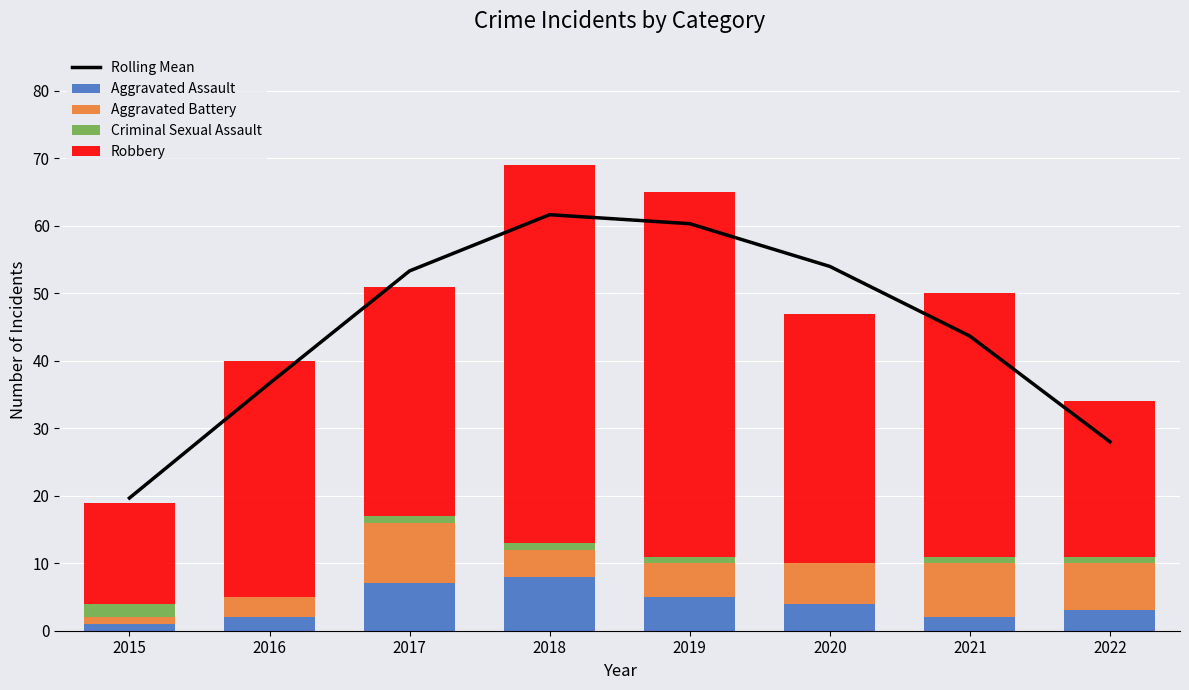

Reading left to right, transcribe all the data shown in this chart.

Rolling Mean: 2015=19.7	2016=36.7	2017=53.3	2018=61.7	2019=60.3	2020=54.0	2021=43.7	2022=28.0
Aggravated Assault: 2015=1.0	2016=2.0	2017=7.0	2018=8.0	2019=5.0	2020=4.0	2021=2.0	2022=3.0
Aggravated Battery: 2015=1.0	2016=3.0	2017=9.0	2018=4.0	2019=5.0	2020=6.0	2021=8.0	2022=7.0
Criminal Sexual Assault: 2015=2.0	2016=0.0	2017=1.0	2018=1.0	2019=1.0	2020=0.0	2021=1.0	2022=1.0
Robbery: 2015=15.0	2016=35.0	2017=34.0	2018=56.0	2019=54.0	2020=37.0	2021=39.0	2022=23.0